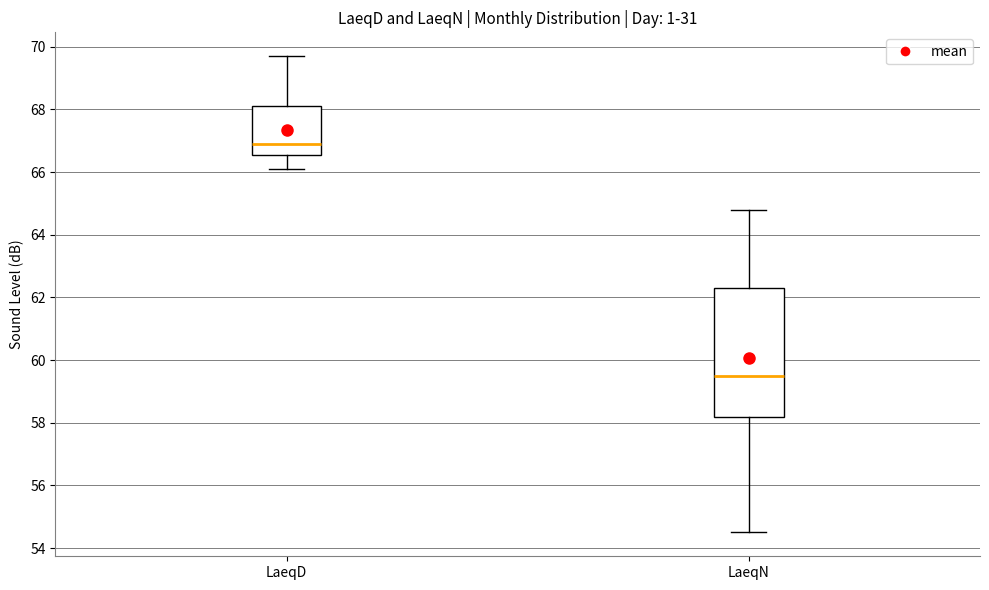

Which box is the tallest, from its lower edge to its upper edge?

LaeqN